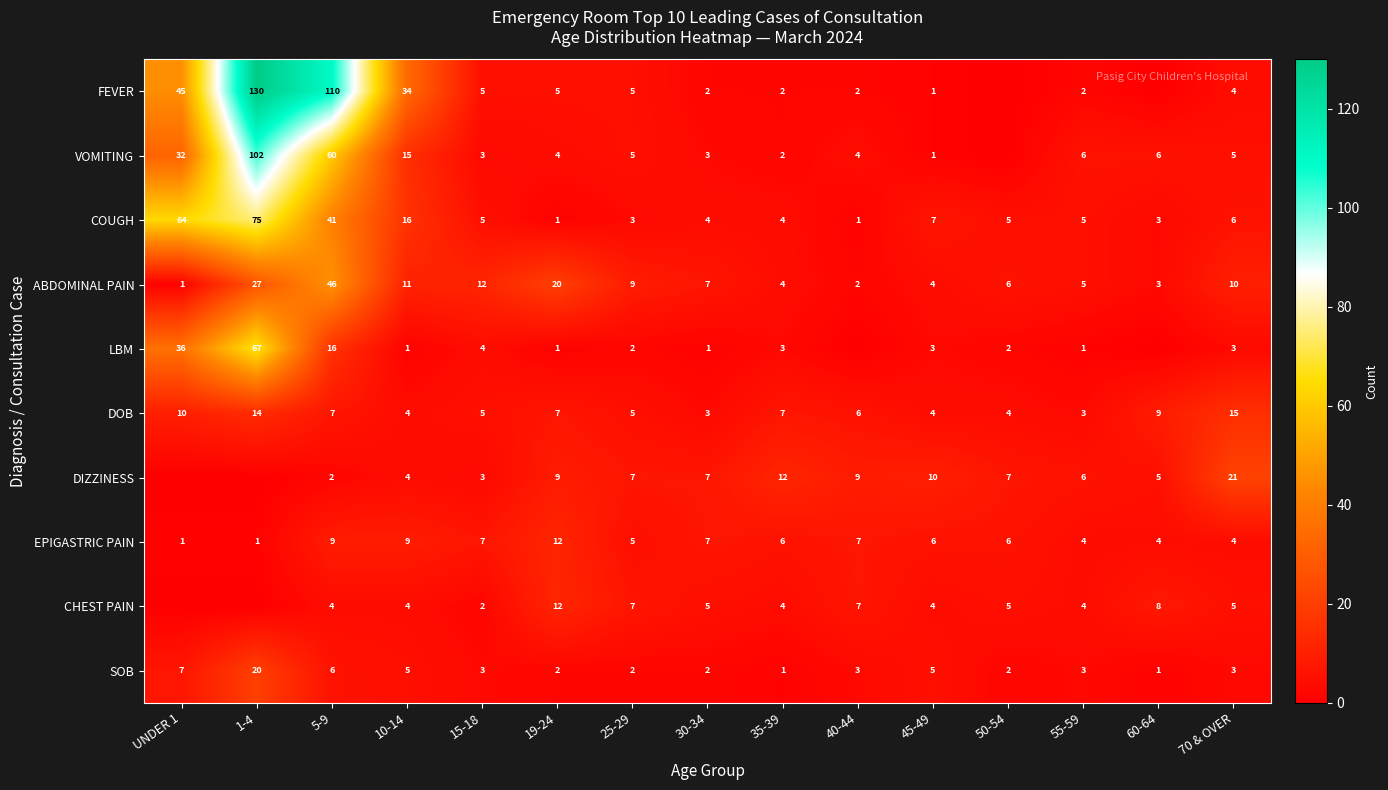

What is the total value across all series at 45-49?

45